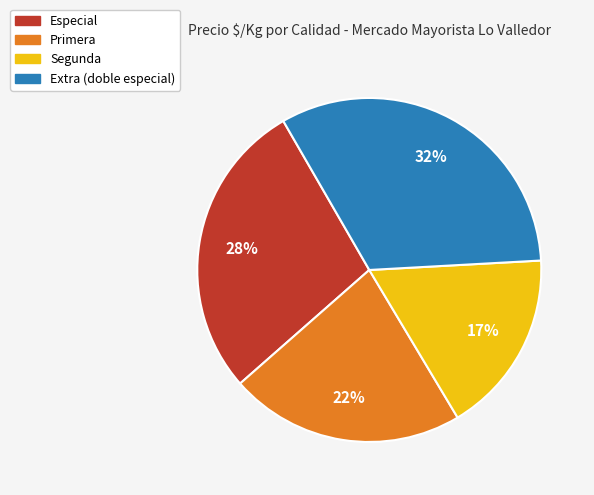

To the nearest percent, what portion does Extra (doble especial) represent?

32%